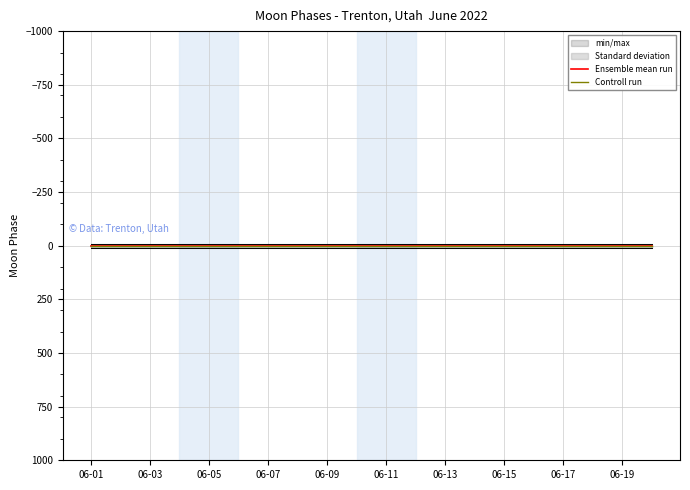

At which category is the sum across all series the highest?

06-01